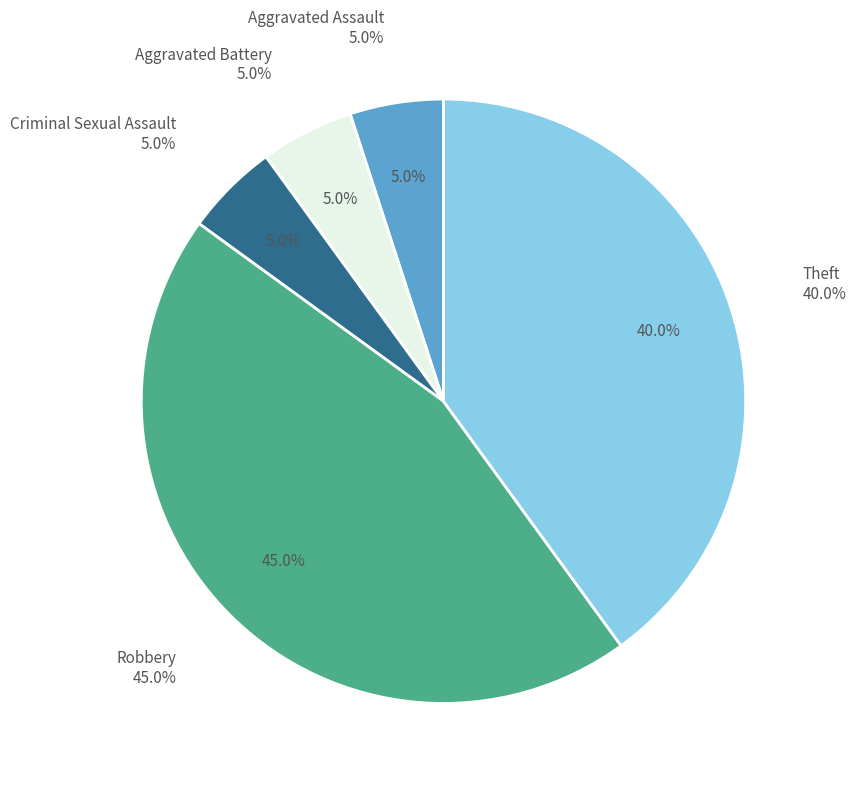

To the nearest percent, what is the difference between the Aggravated Assault and Robbery slice percentages?

40%